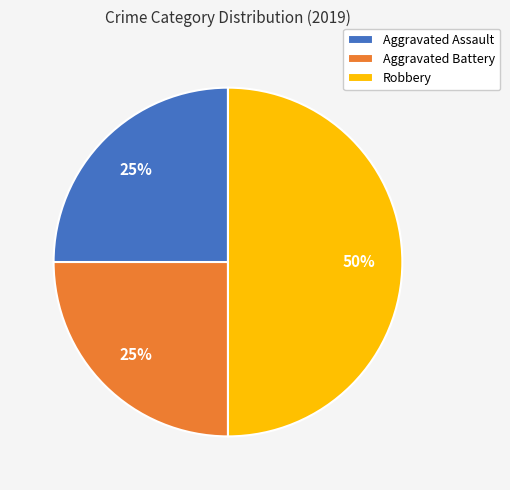

How many slices are in this pie chart?

3